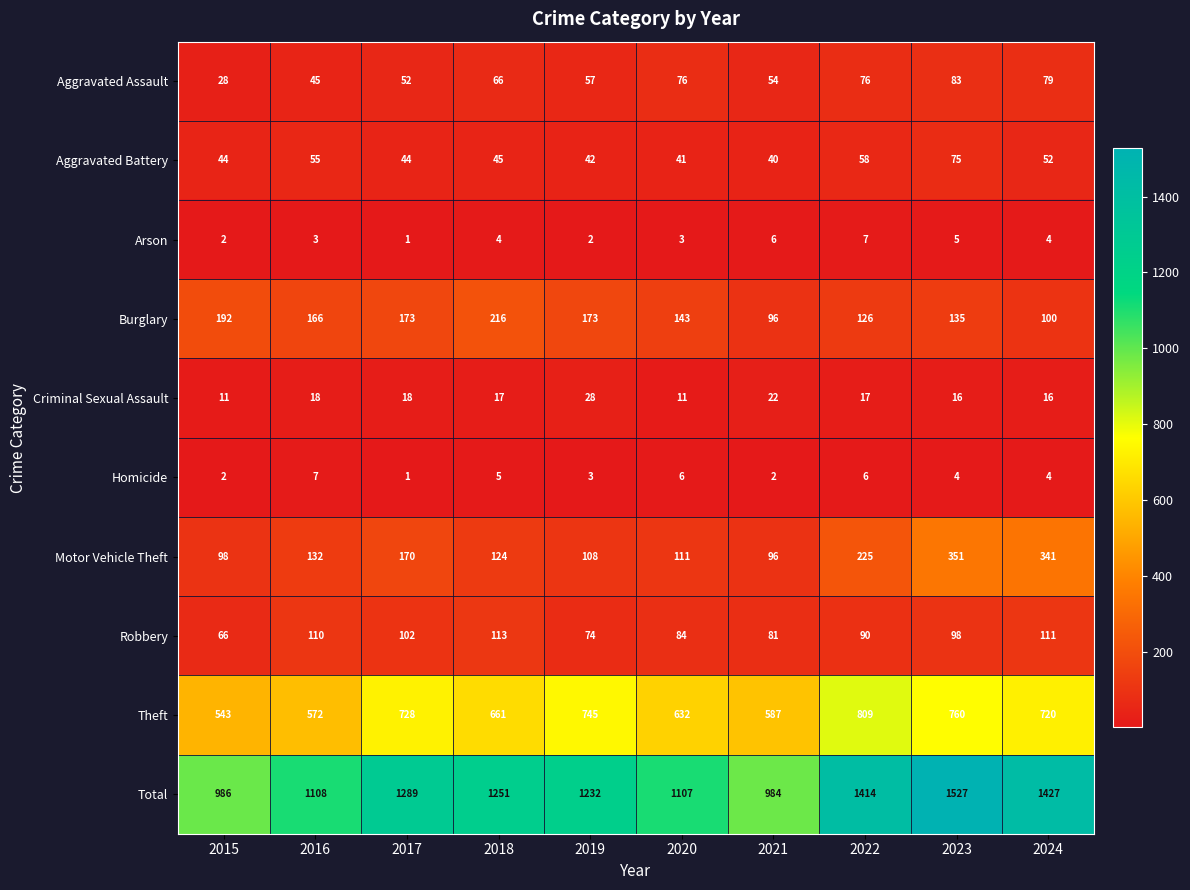

The value of Criminal Sexual Assault at 2016 is 4. True or false?

False